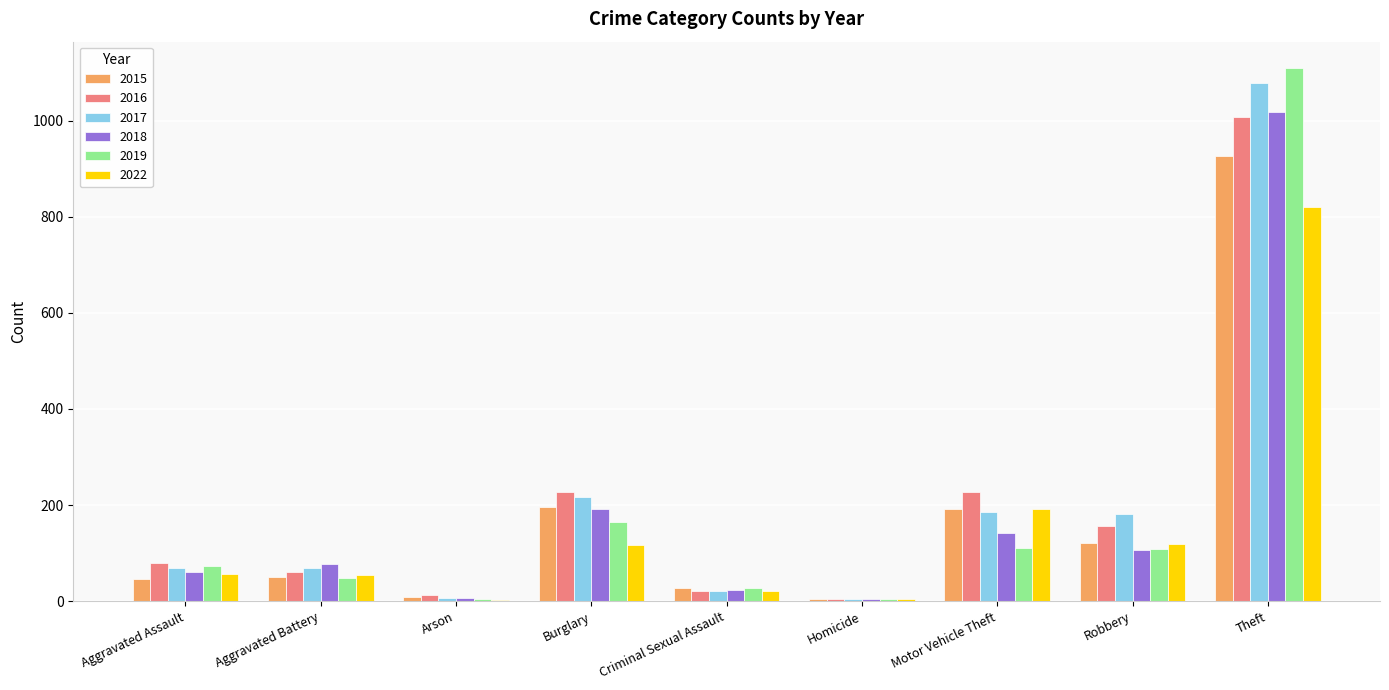

What value does the 2019 series have at Theft, to the nearest 10?

1110